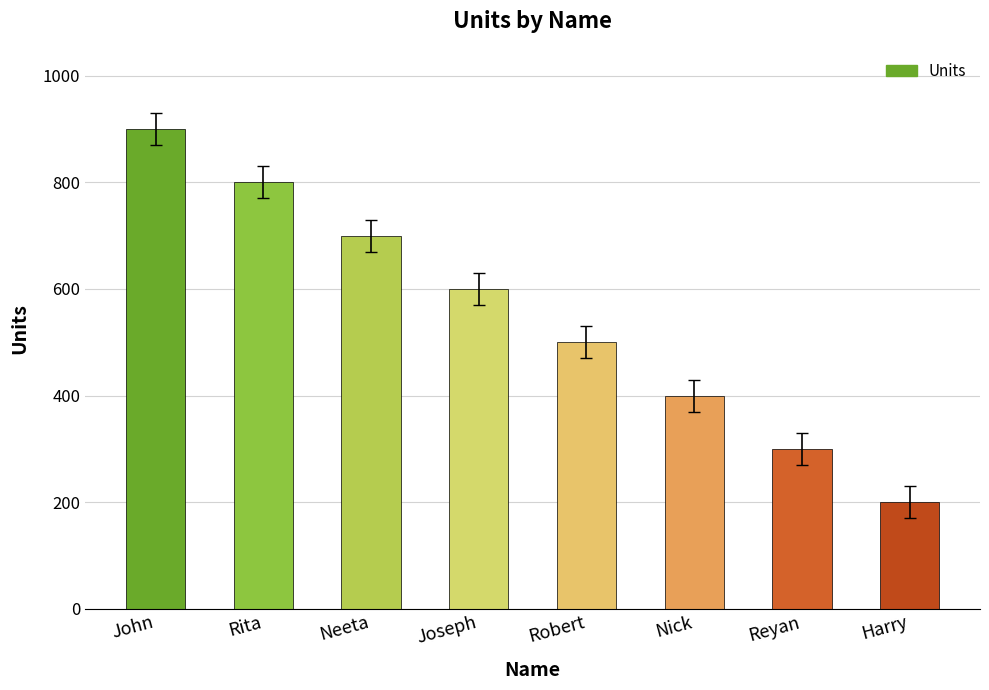

Count the number of data series in this chart.

1